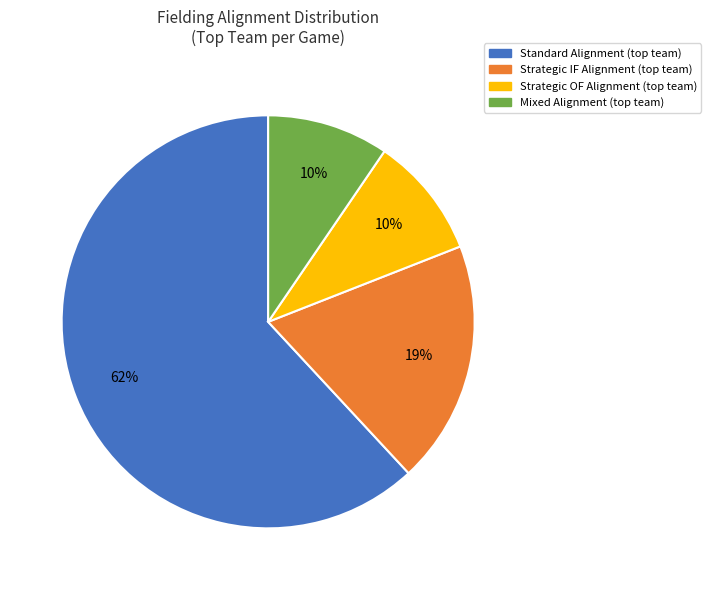

Is there a majority slice in this chart?

Yes